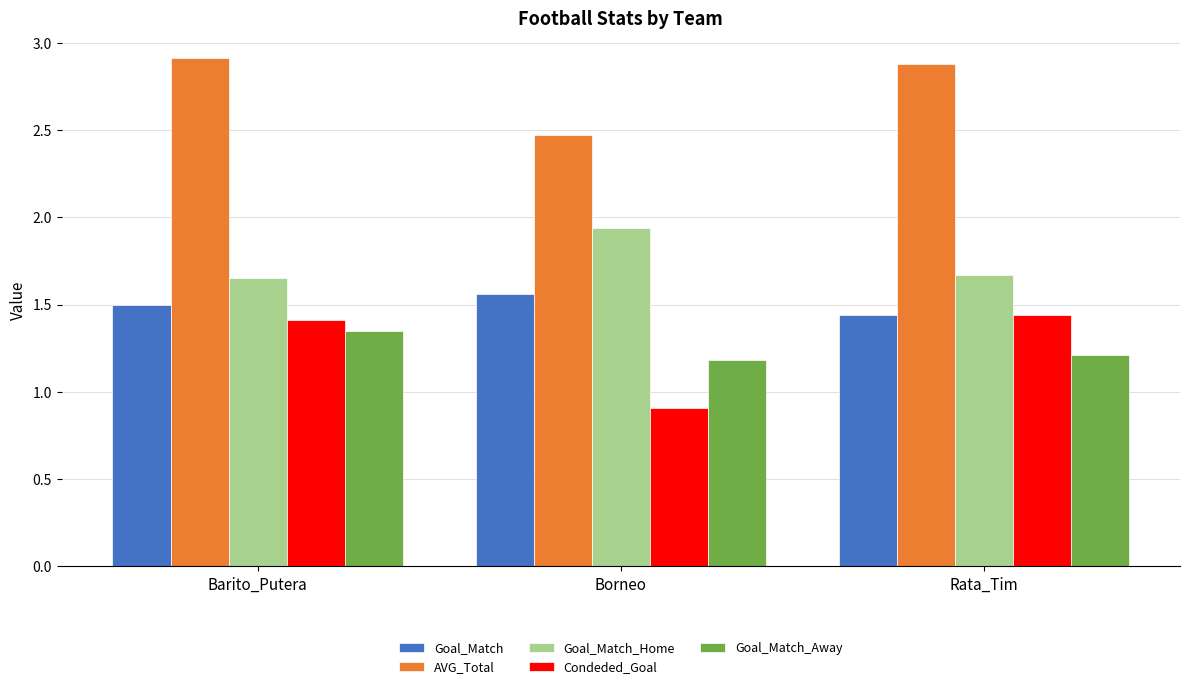

How many bars are there in total?

15